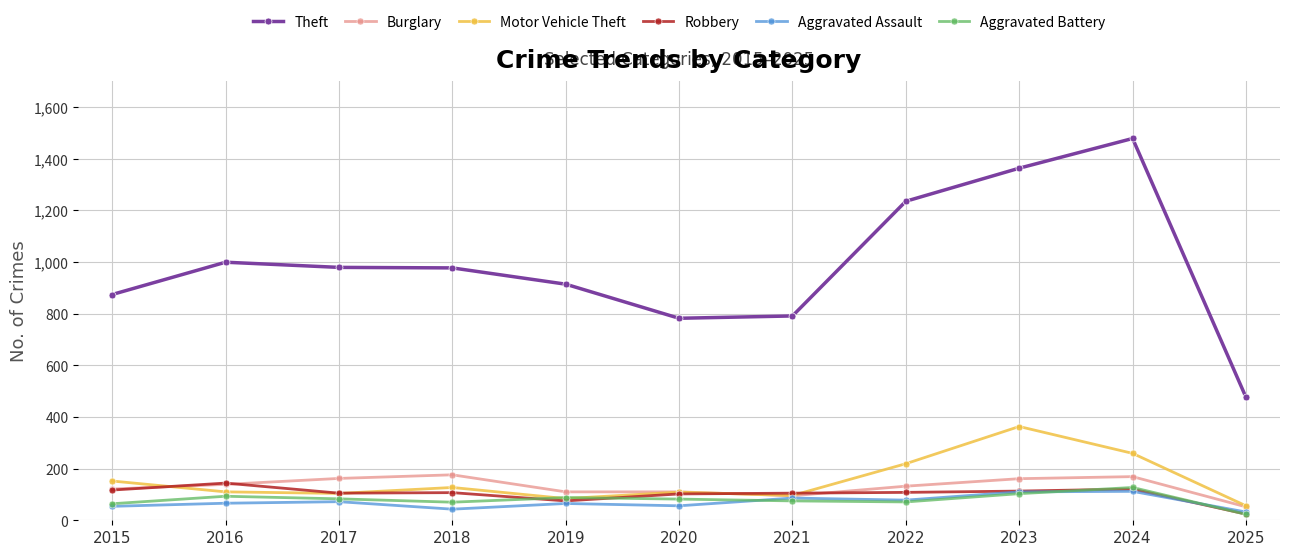

Which series has the largest total across all categories?

Theft